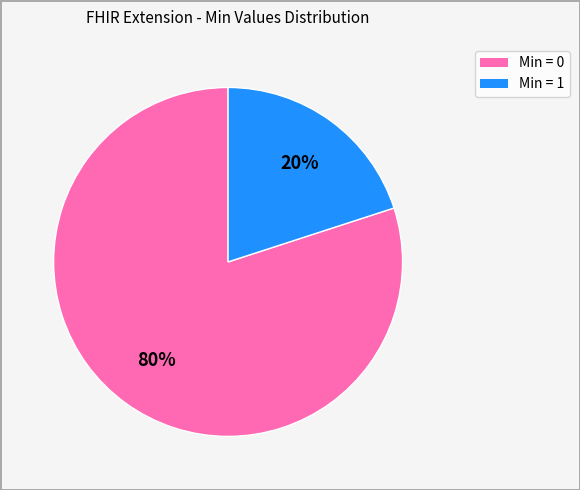

What is the ratio of the value at Min = 0 to the value at Min = 1?

4.0